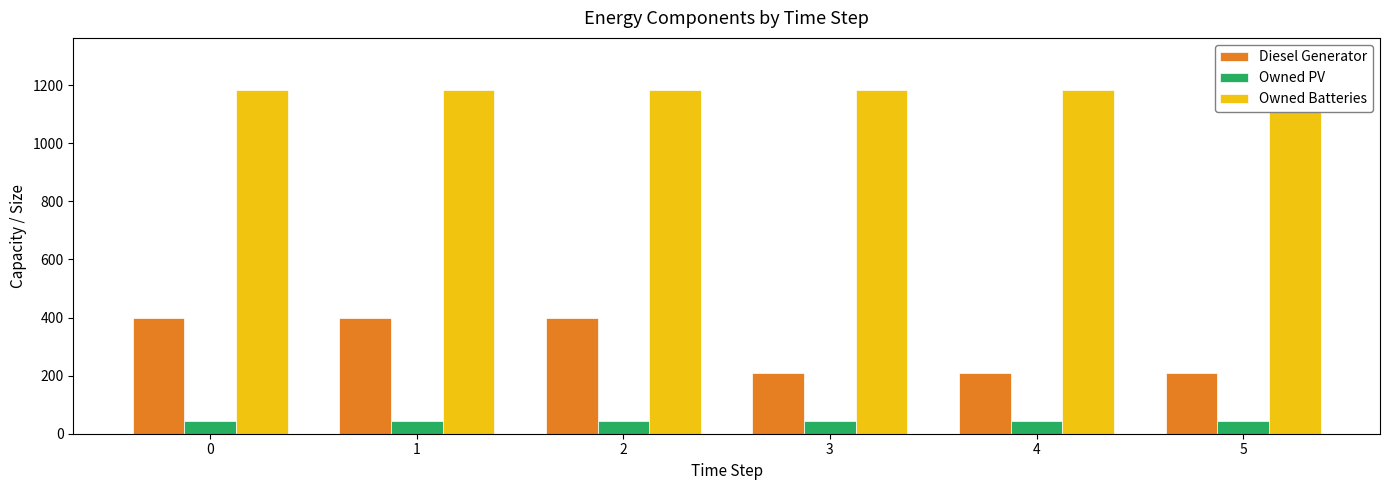

Is it true that Owned Batteries equals 1185 at 0?

True